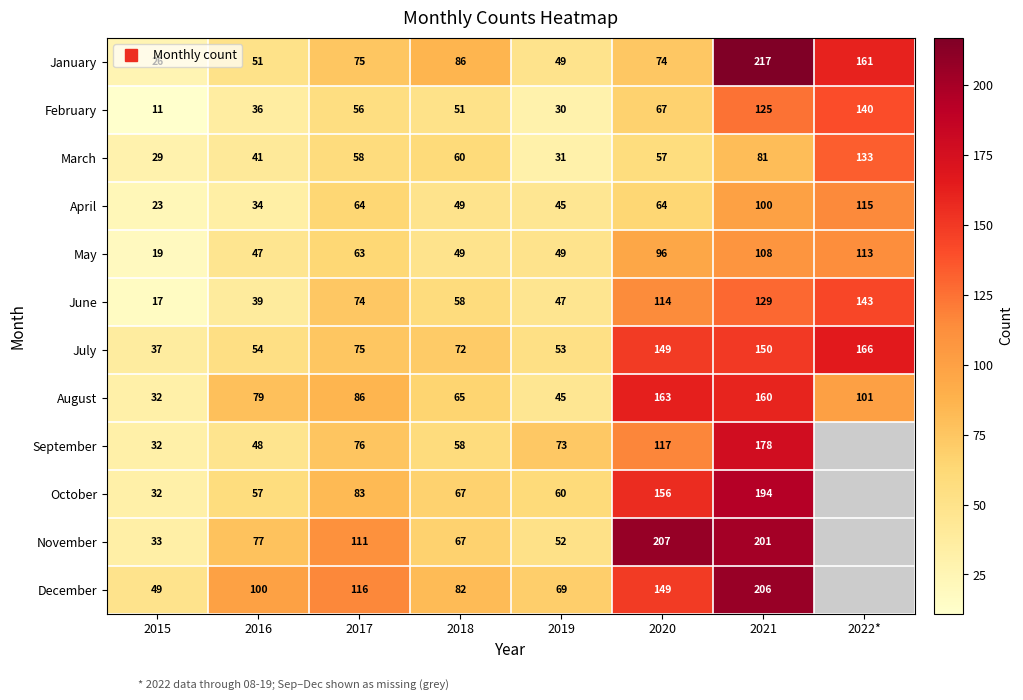

Which series has the largest total across all categories?

December